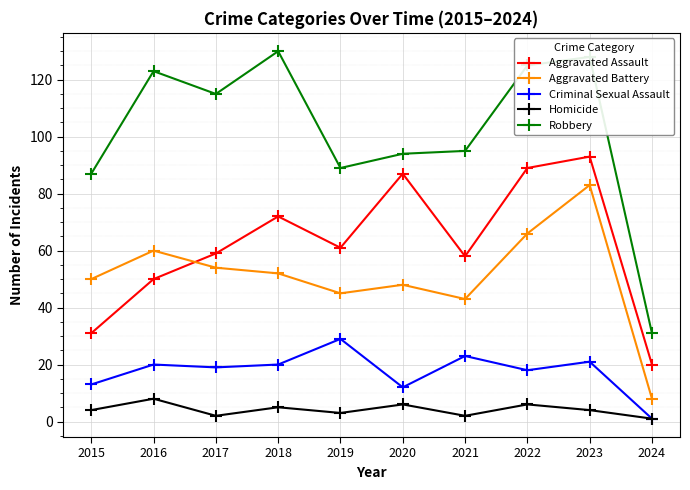

True or false: Homicide and Aggravated Battery cross at least once.

False